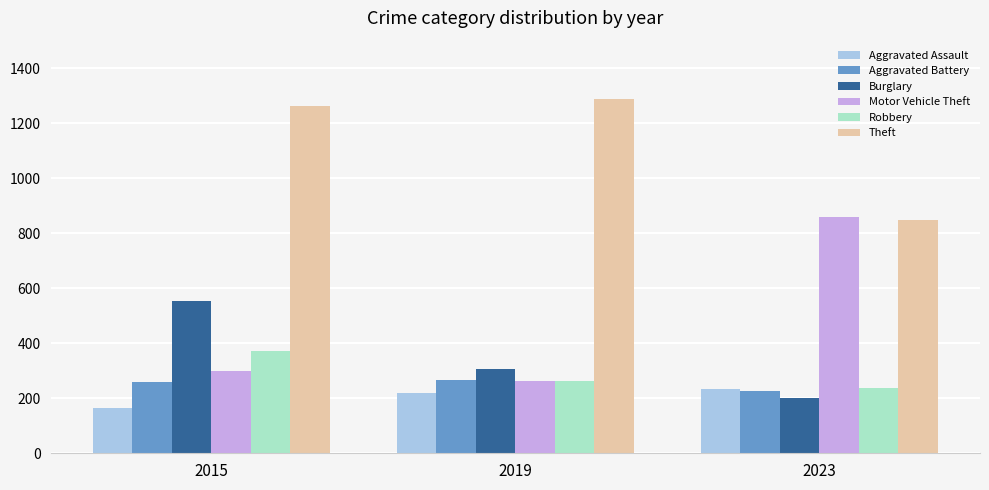

How many Aggravated Battery values are between 227 and 267?

3